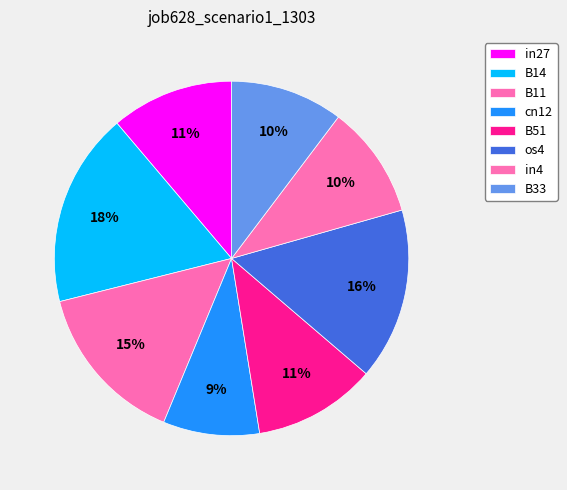

Is there any slice that represents more than half of the pie?

No